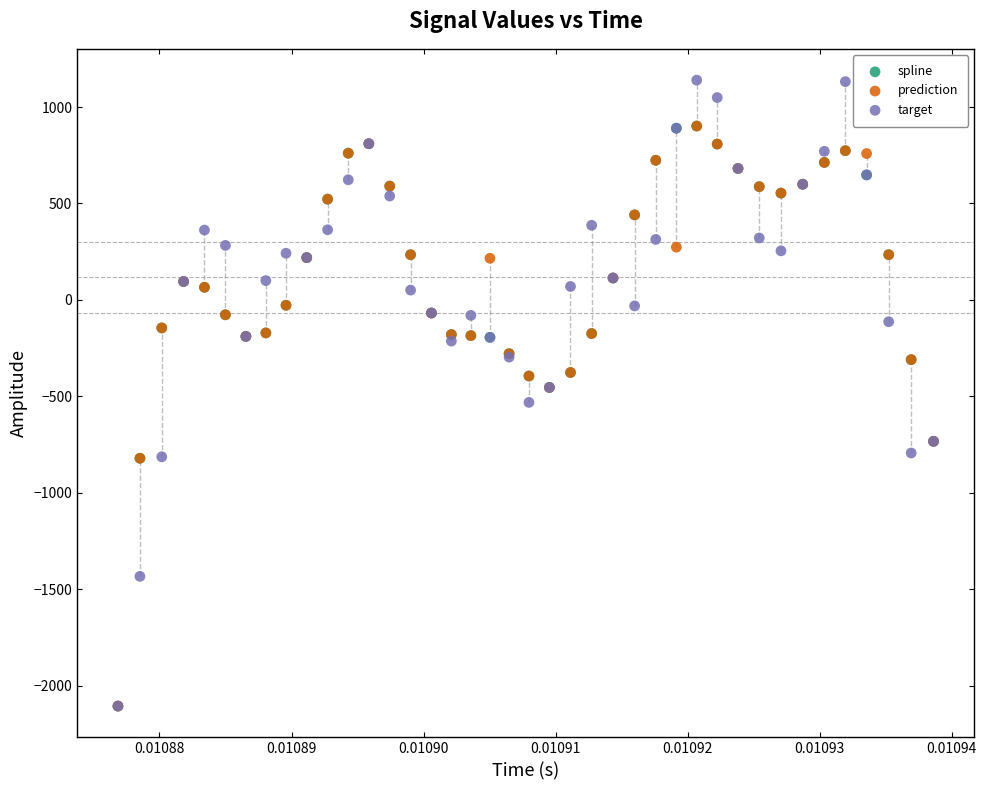

In the prediction series, what Y value is closest to -601?

-732.5